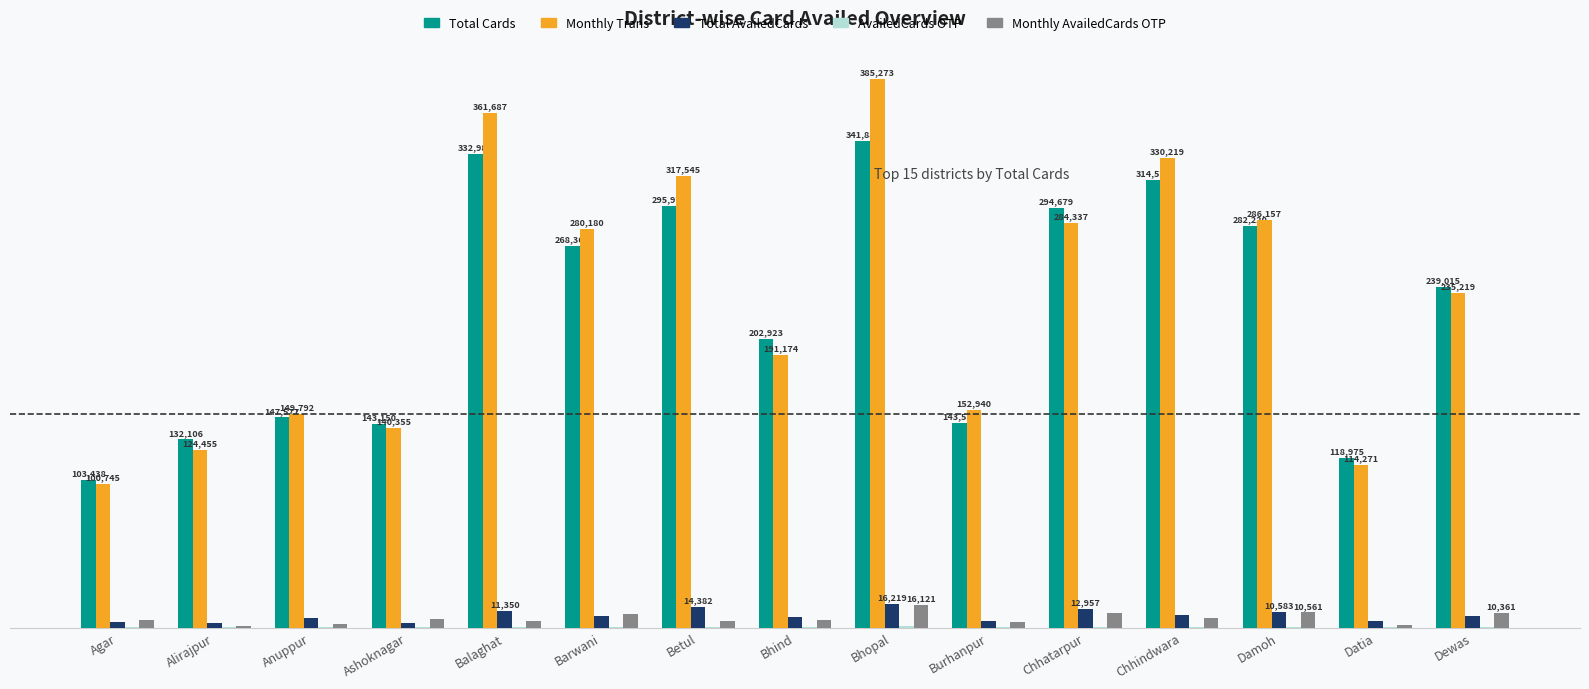

Which category has the highest value across all series?

Bhopal